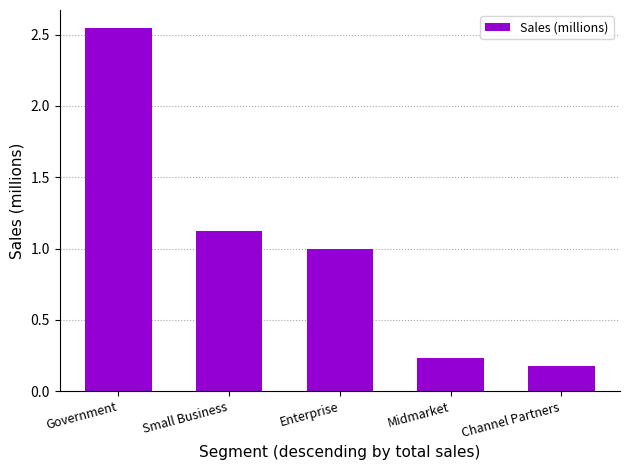

Rank the categories by value from highest to lowest.

Government, Small Business, Enterprise, Midmarket, Channel Partners